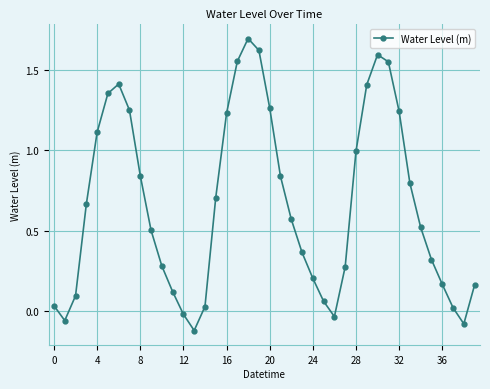

What is the greatest value displayed?

1.7